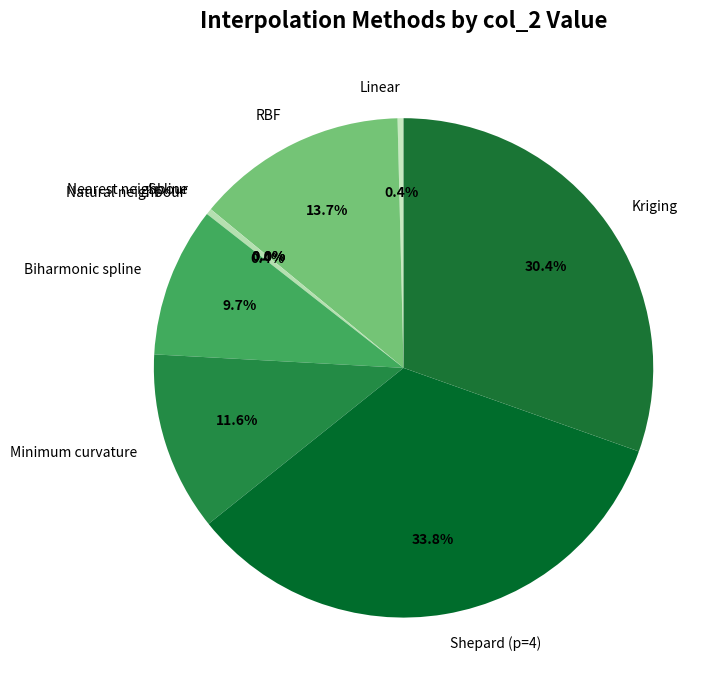

To the nearest percent, what is the difference between the largest and smallest slice percentages?

34%